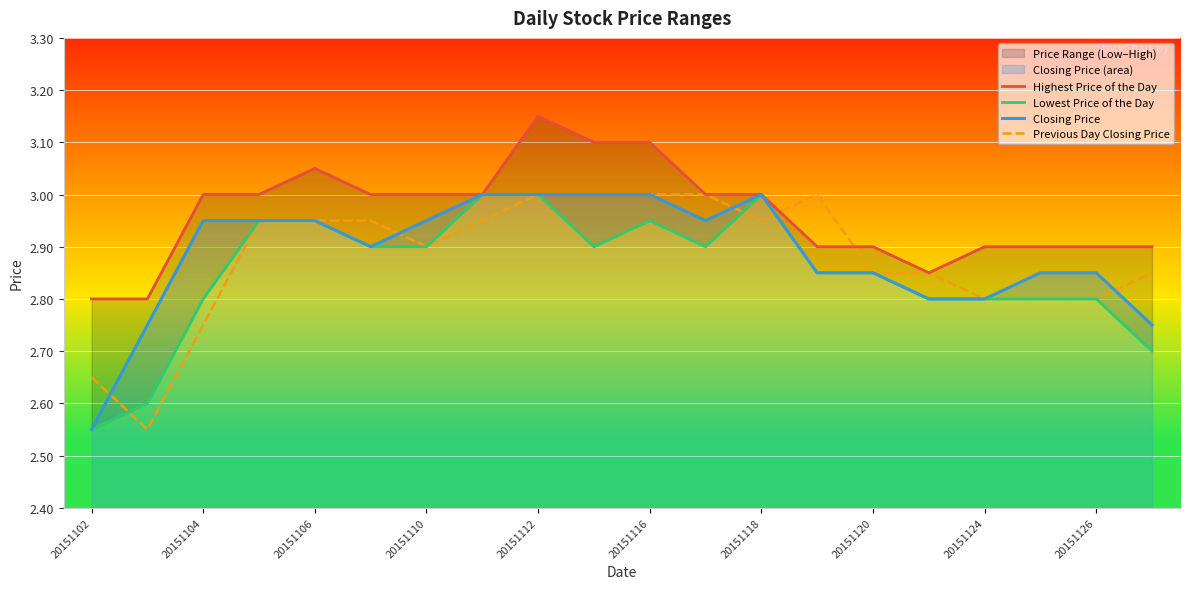

Which series has the largest total across all categories?

Highest Price of the Day